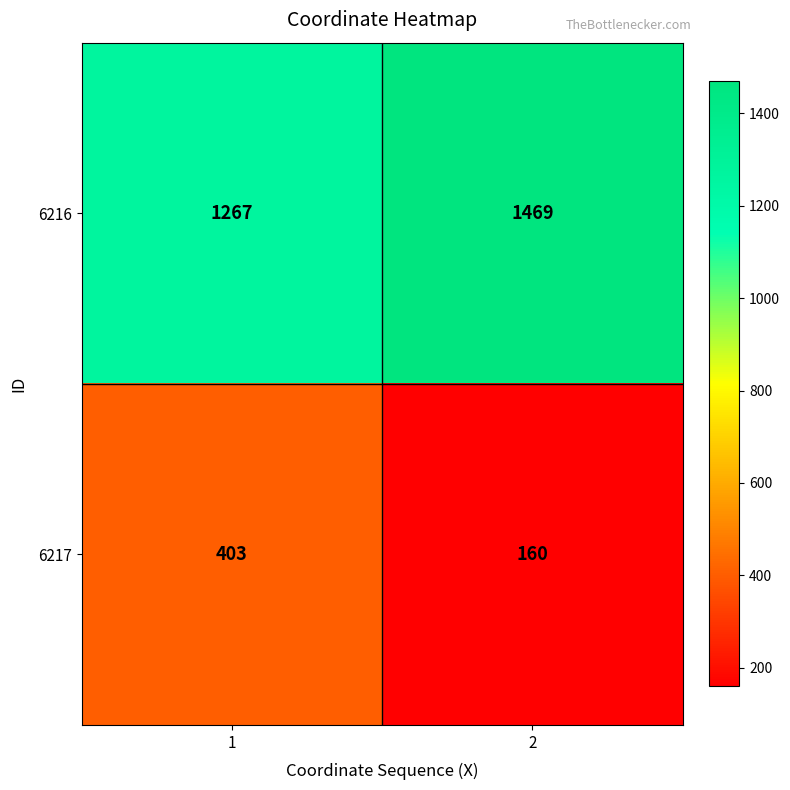

Rank the series by their average value, from lowest to highest.

6217, 6216